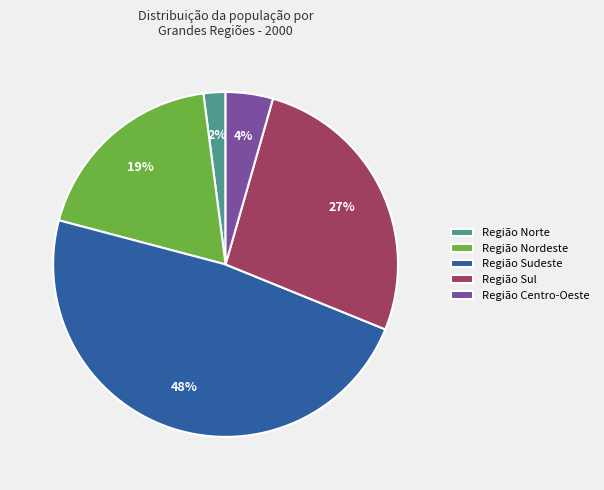

Is the sum of Região Norte and Região Nordeste greater than half?

No